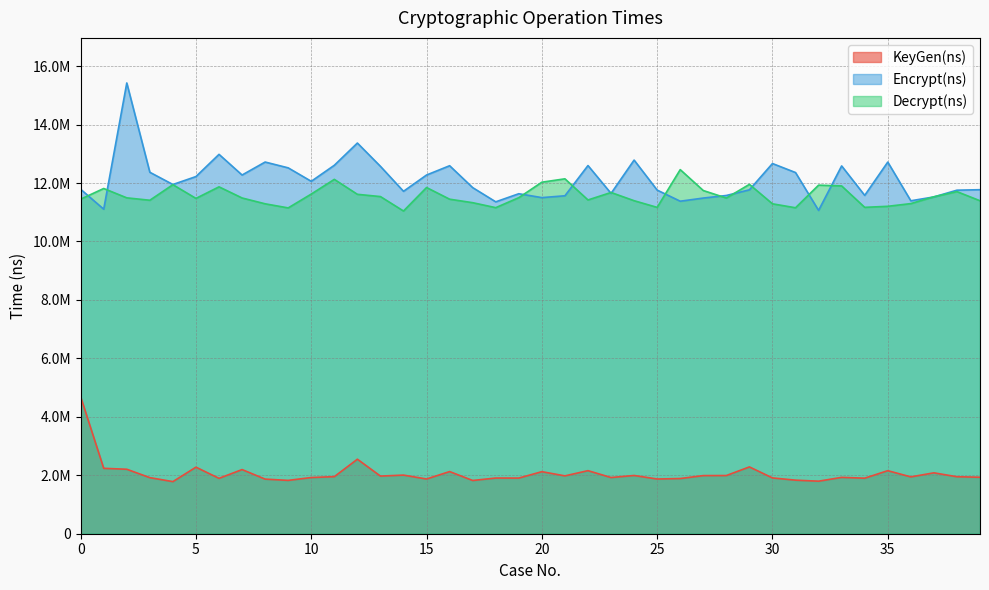

True or false: KeyGen(ns) and Encrypt(ns) intersect in this chart.

False